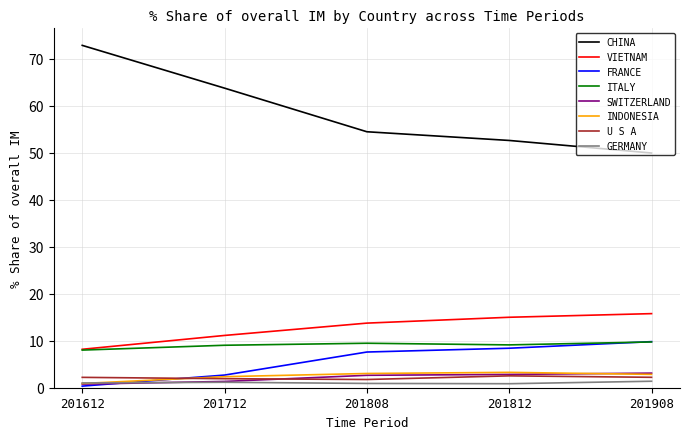

At which label does VIETNAM reach its minimum?

201612